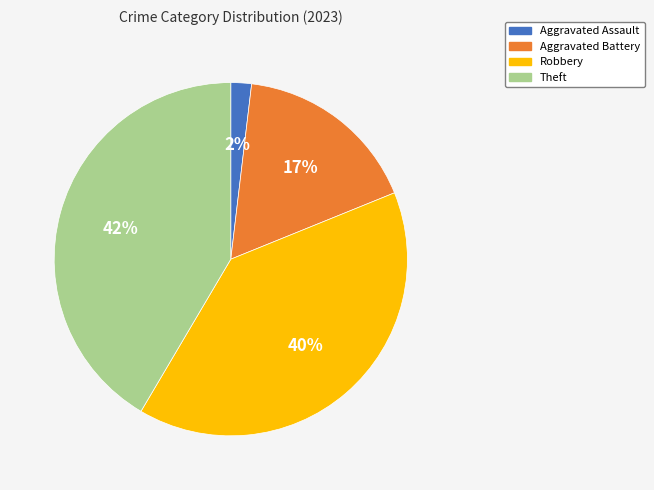

How many slices are in this pie chart?

4